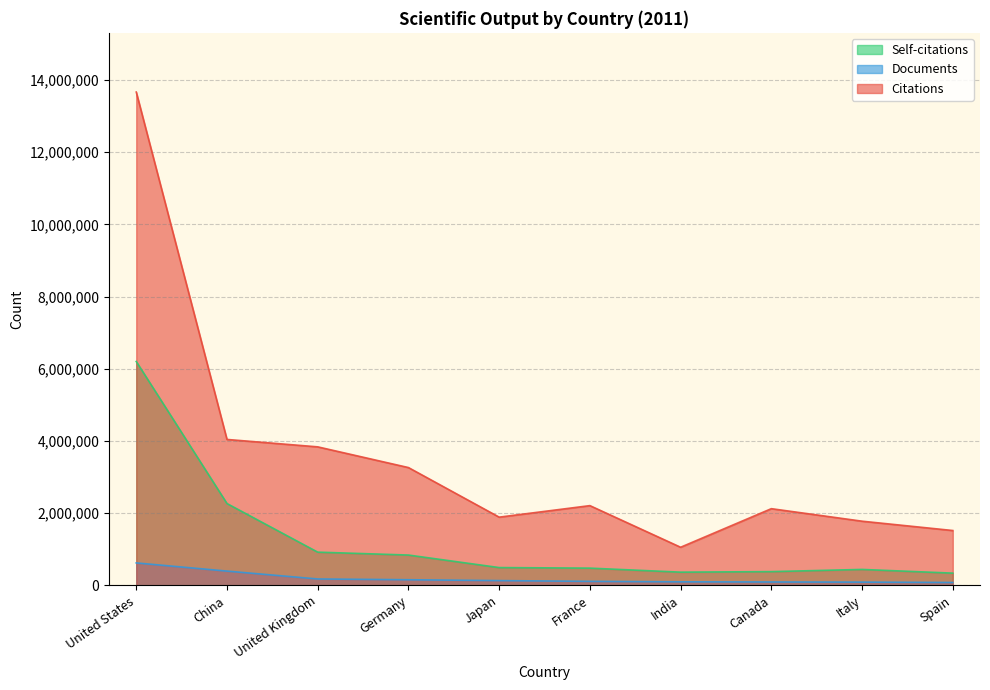

What is the value of the Self-citations point at the 6th from the left?

477686